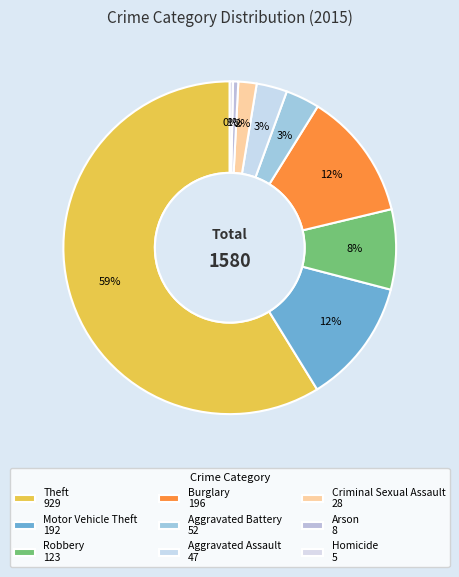

What is the majority slice?

Theft